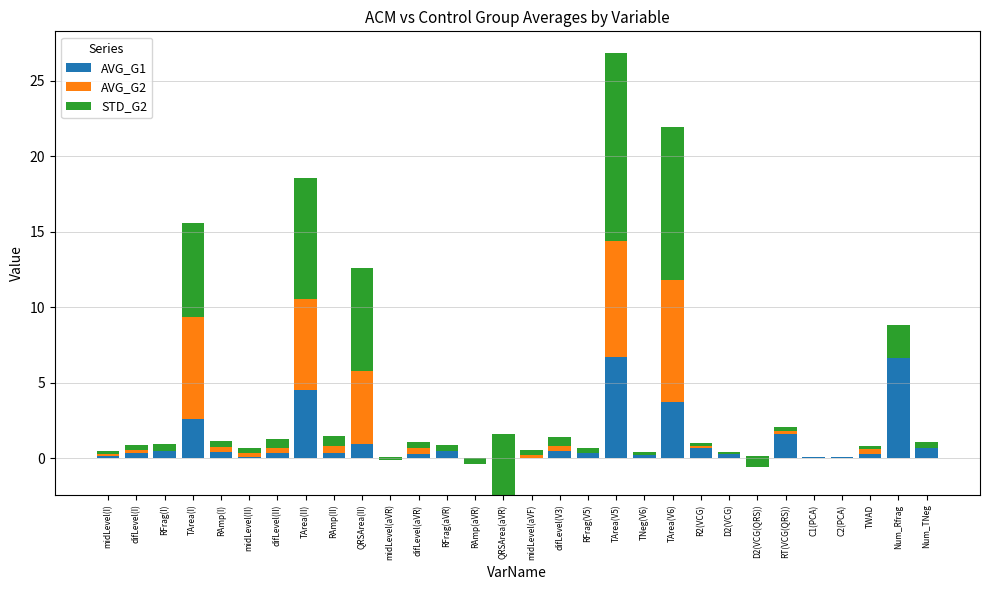

True or false: AVG_G1 has a value of 0.3 at difLevel(aVR).

True